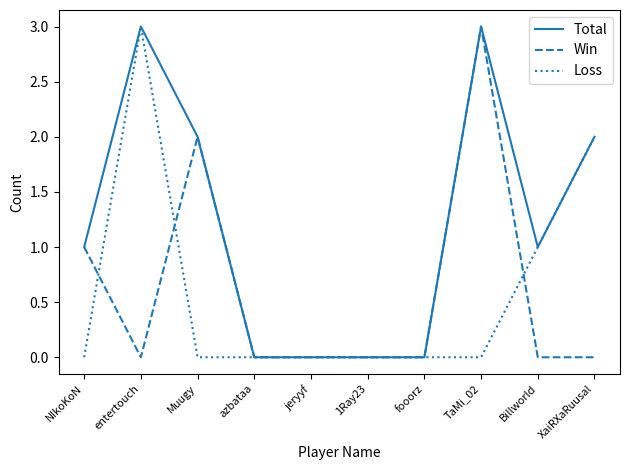

What is the difference between the Total values at entertouch and 1Ray23?

3